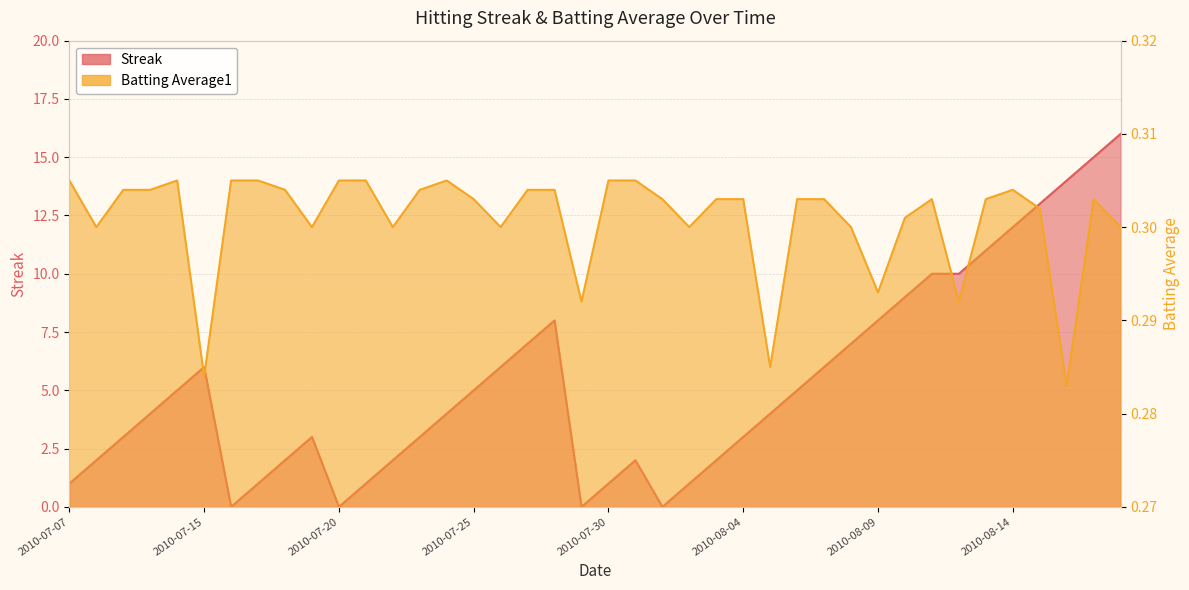

Reading right to left, transcribe all the data shown in this chart.

Streak: 16.0	15.0	14.0	13.0	12.0	11.0	10.0	10.0	9.0	8.0	7.0	6.0	5.0	4.0	3.0	2.0	1.0	0.0	2.0	1.0	0.0	8.0	7.0	6.0	5.0	4.0	3.0	2.0	1.0	0.0	3.0	2.0	1.0	0.0	6.0	5.0	4.0	3.0	2.0	1.0
Batting Average1: 0.3	0.3	0.3	0.3	0.3	0.3	0.3	0.3	0.3	0.3	0.3	0.3	0.3	0.3	0.3	0.3	0.3	0.3	0.3	0.3	0.3	0.3	0.3	0.3	0.3	0.3	0.3	0.3	0.3	0.3	0.3	0.3	0.3	0.3	0.3	0.3	0.3	0.3	0.3	0.3